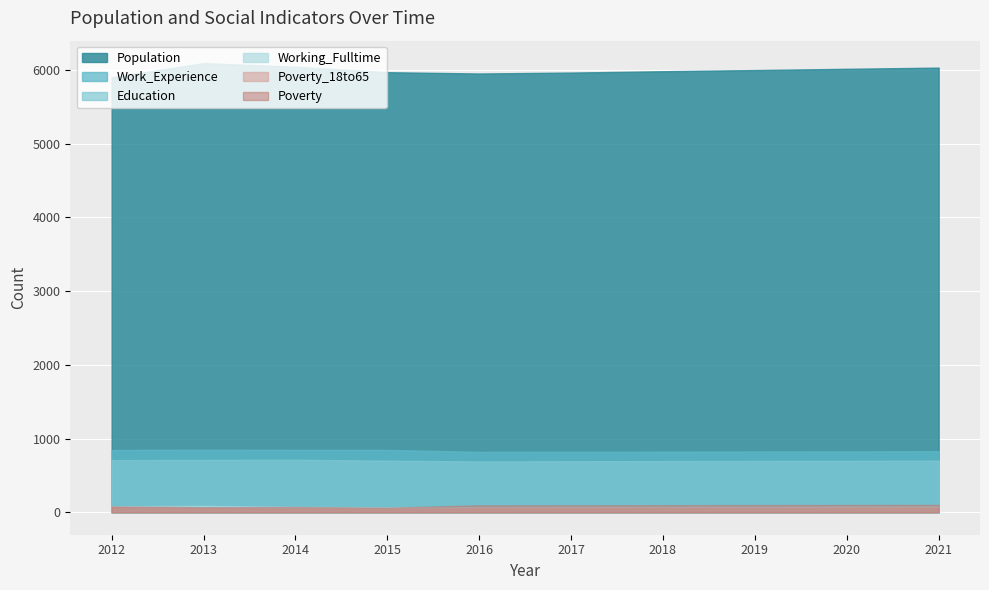

Does the chart display data point markers on the line(s)?

No